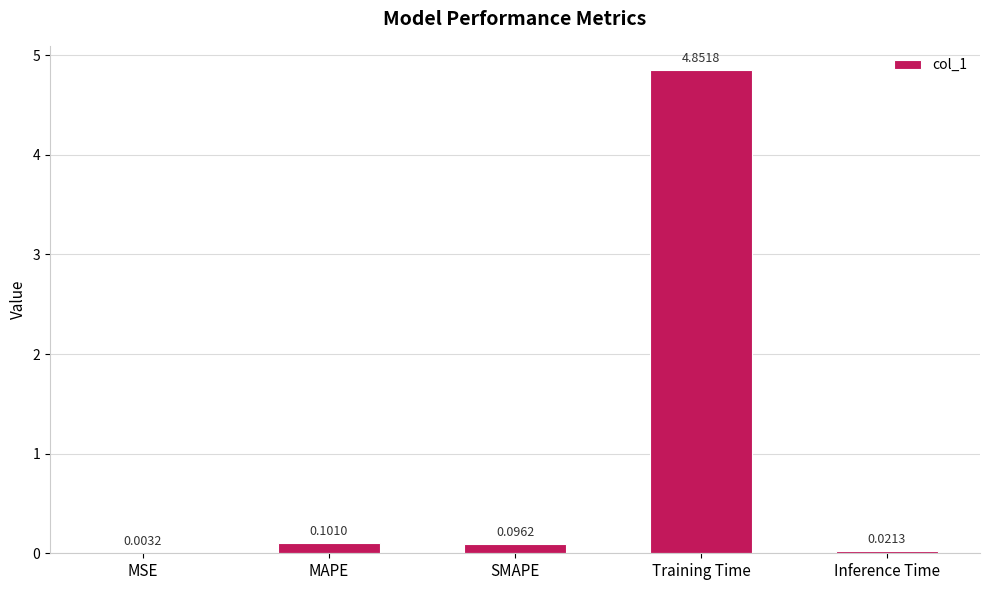

At which label is the value closest to 2?

MAPE